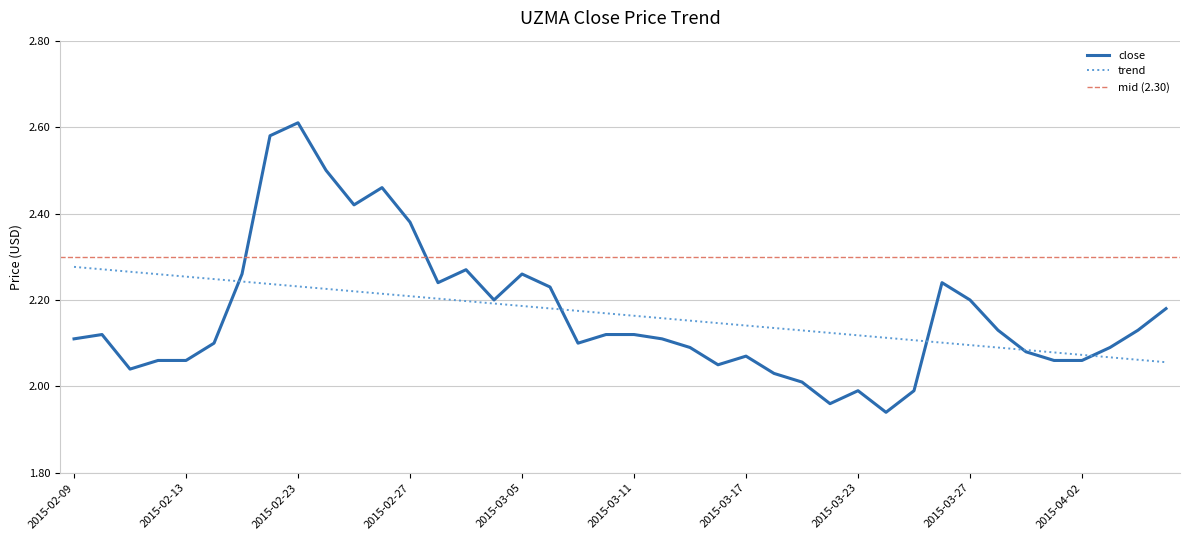

Between 2015-03-05 and 2015-03-04, which is larger?

2015-03-05